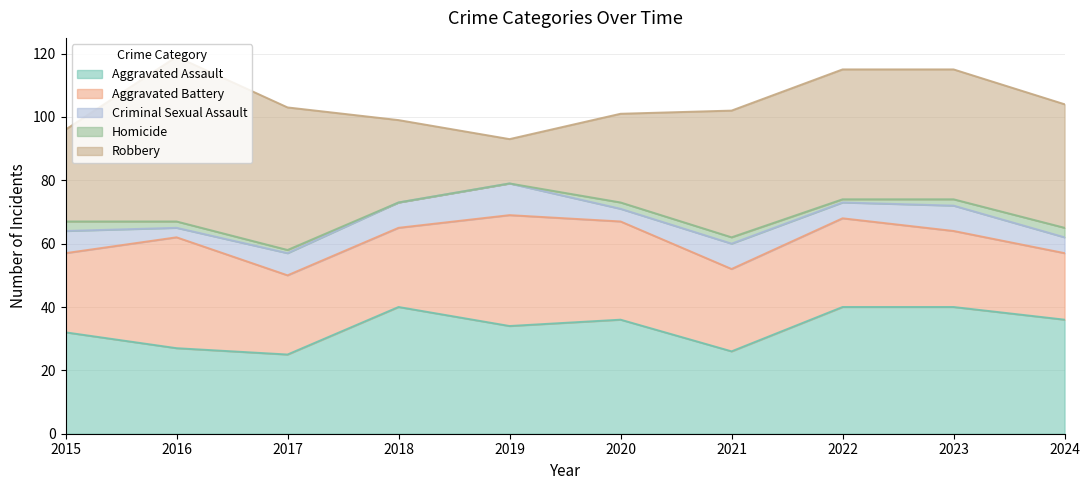

How many interior local peaks does the Aggravated Battery series have?

3